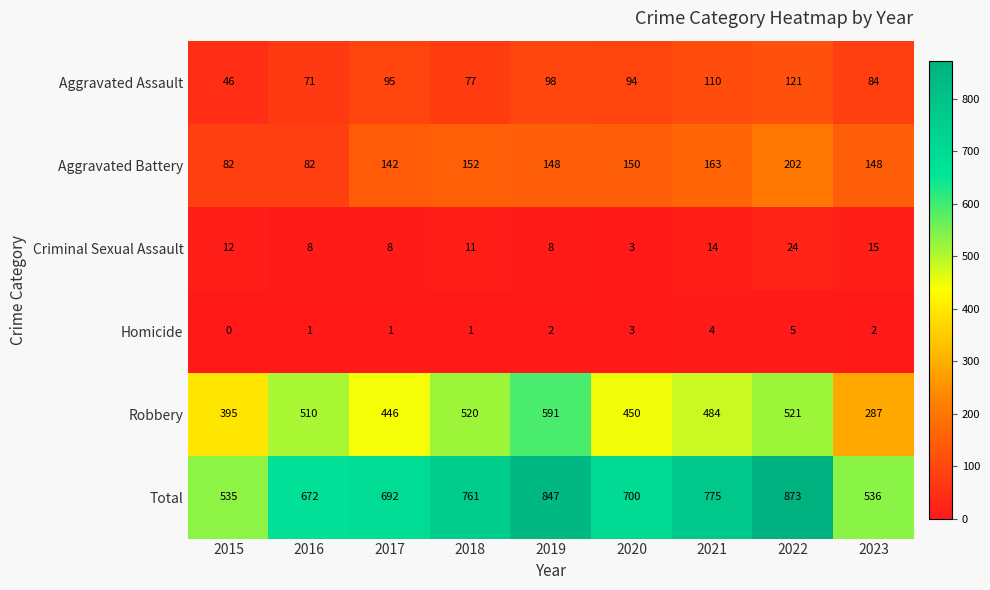

What is the spread (max minus min) of values at 2022?

868